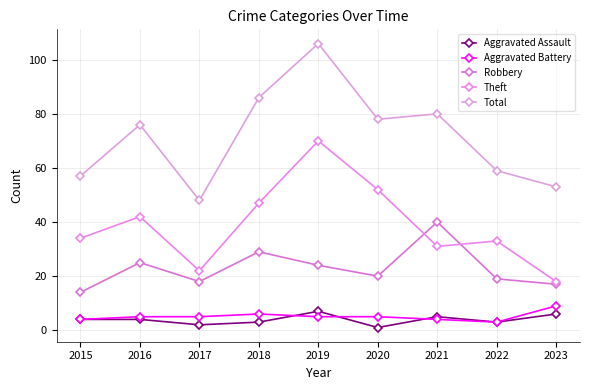

What value does the Aggravated Assault series have at 2021?

5